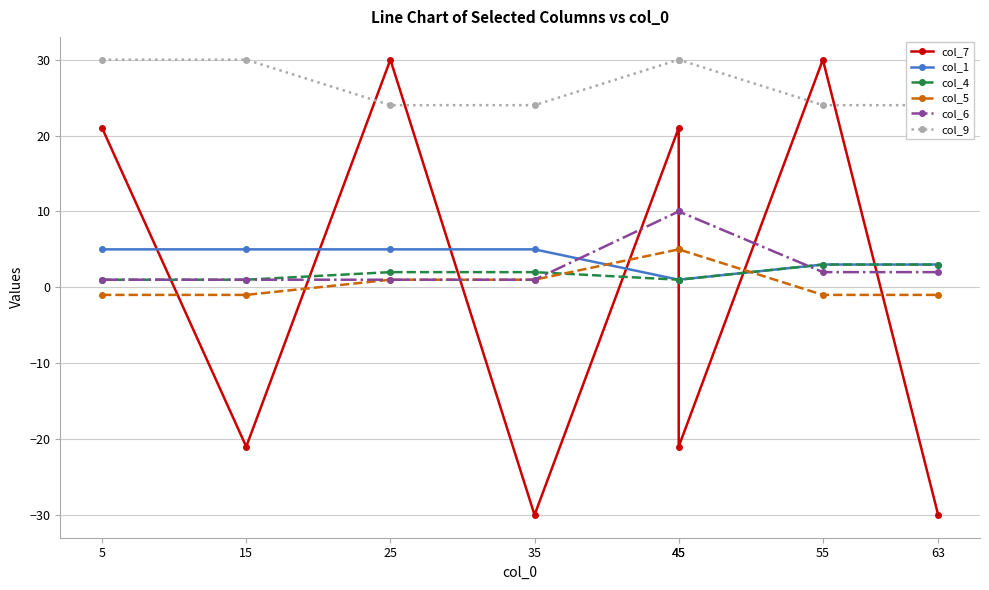

At which label does col_9 reach its peak?

5